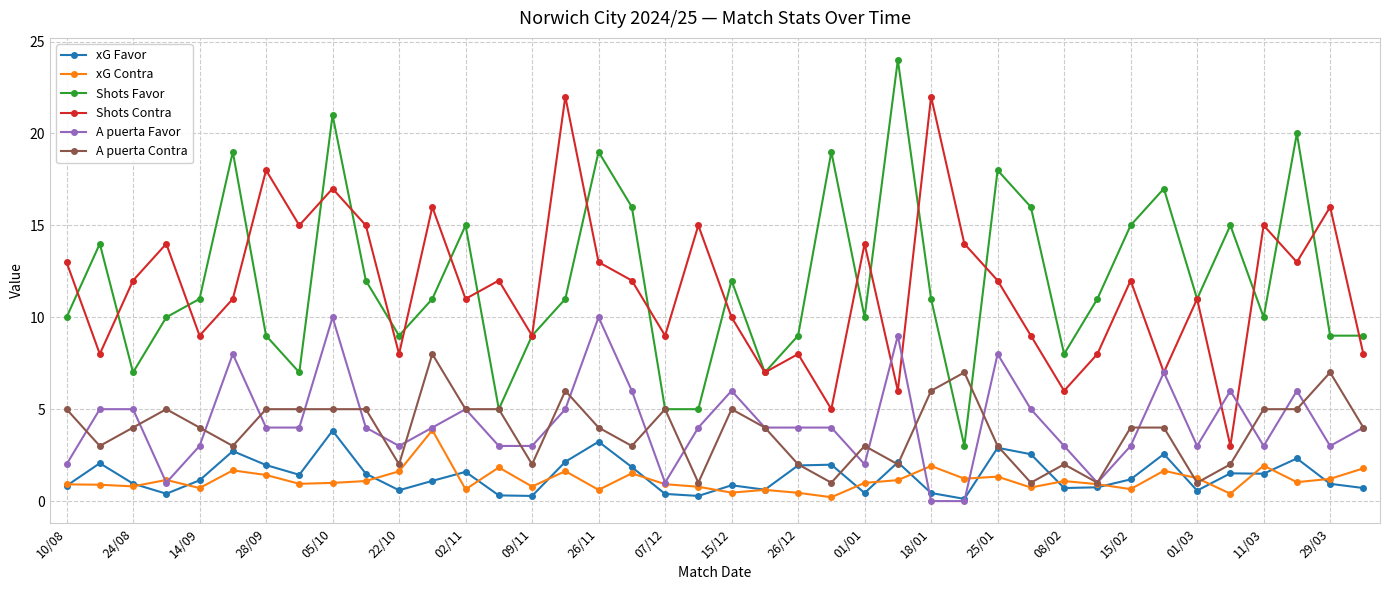

What is the maximum value shown in the chart?

24.0